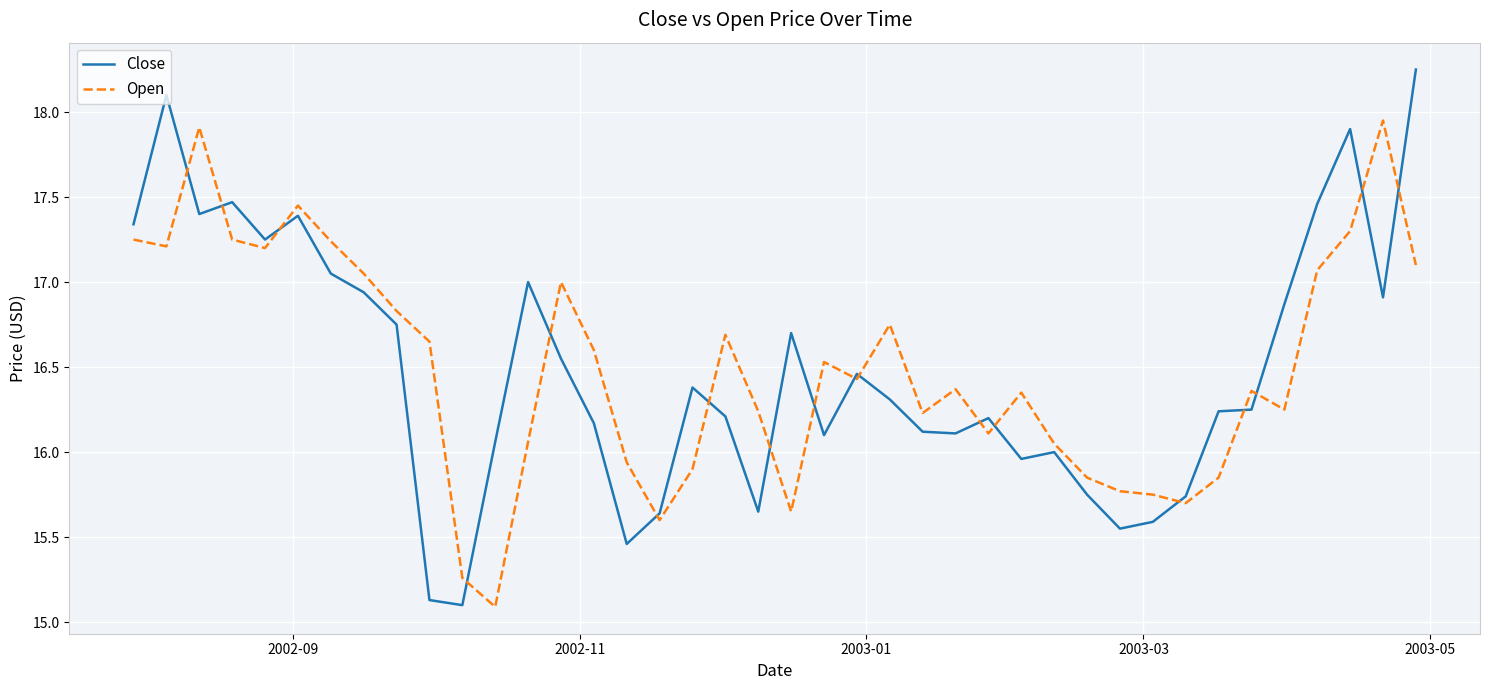

What is the lowest value of the Close series?

15.1